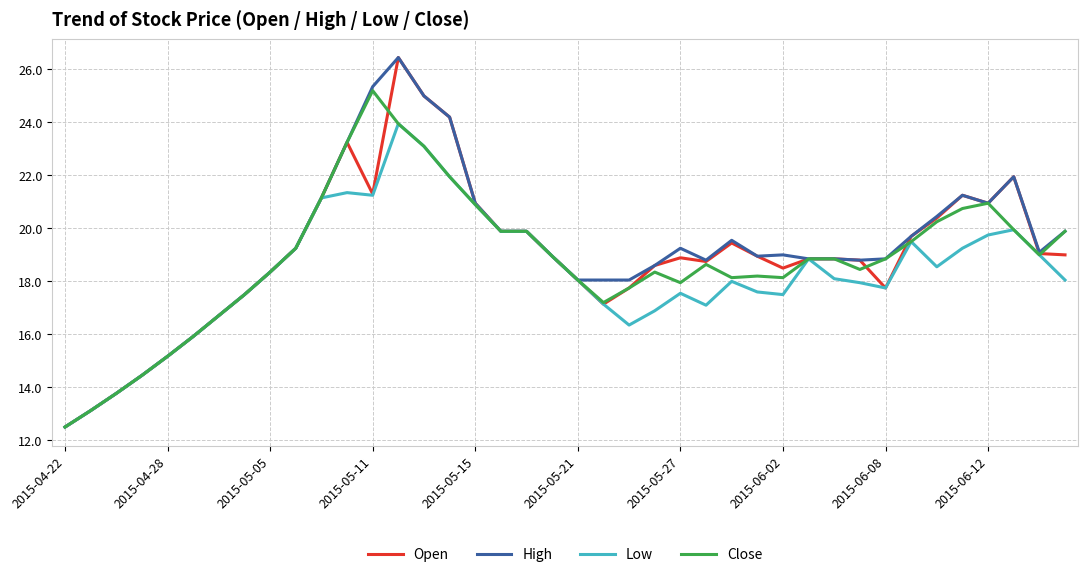

What is the minimum value for Close?

12.5